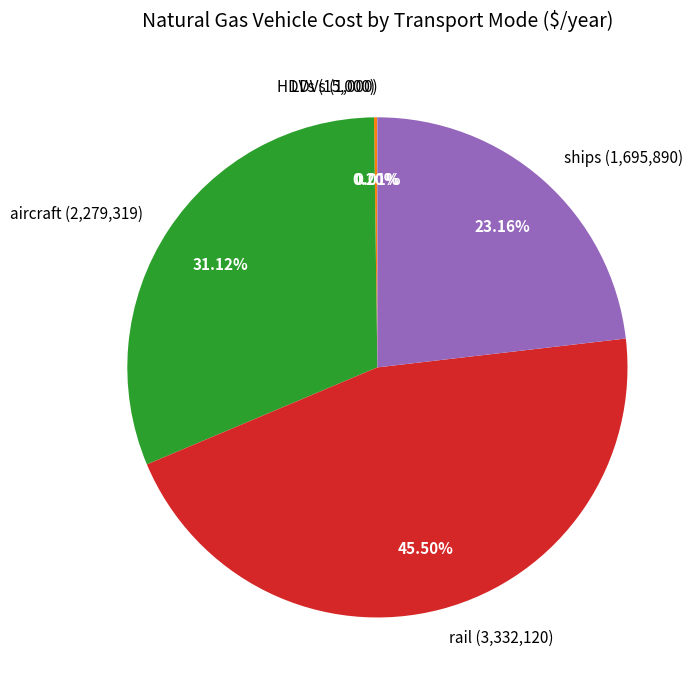

True or false: ships accounts for 17% of the total.

False